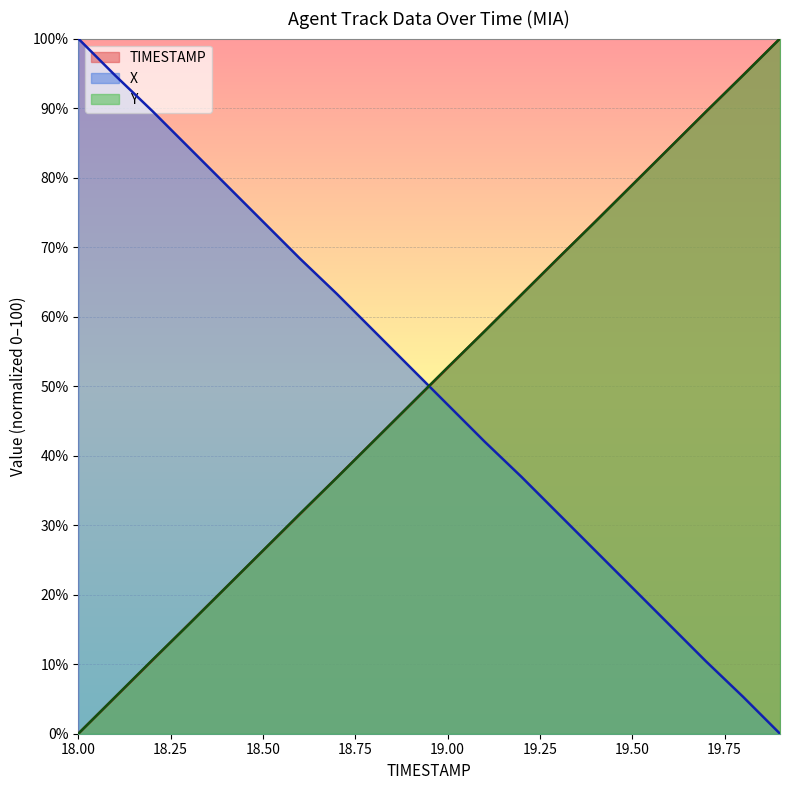

Is it true that Y equals 25.7 at 19.4?

False